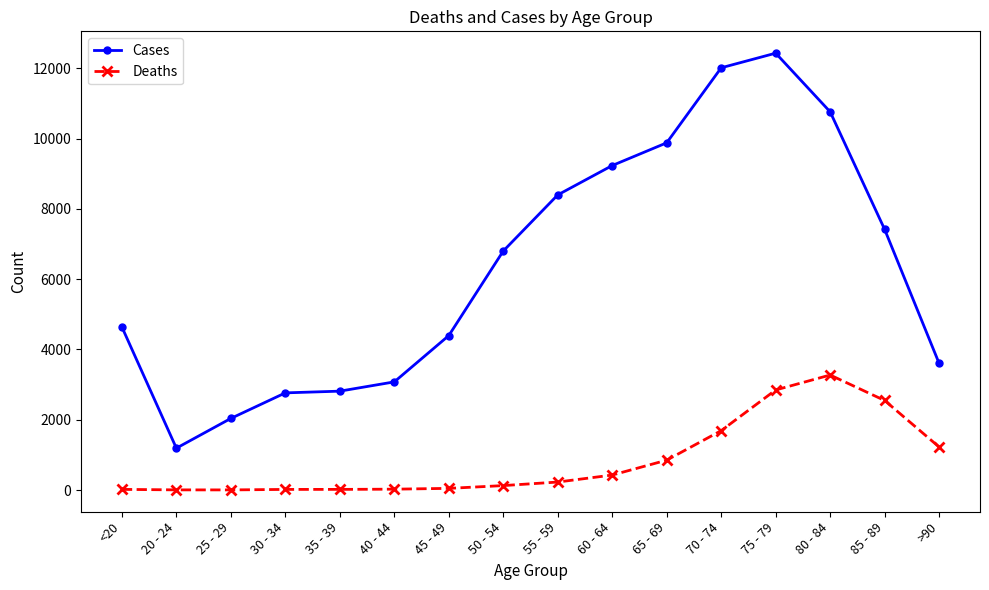

True or false: Cases and Deaths cross at least once.

False